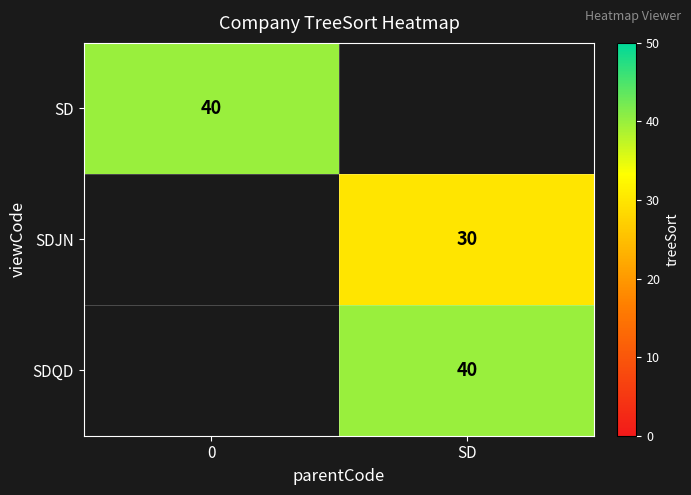

How many data points does each series have?

2